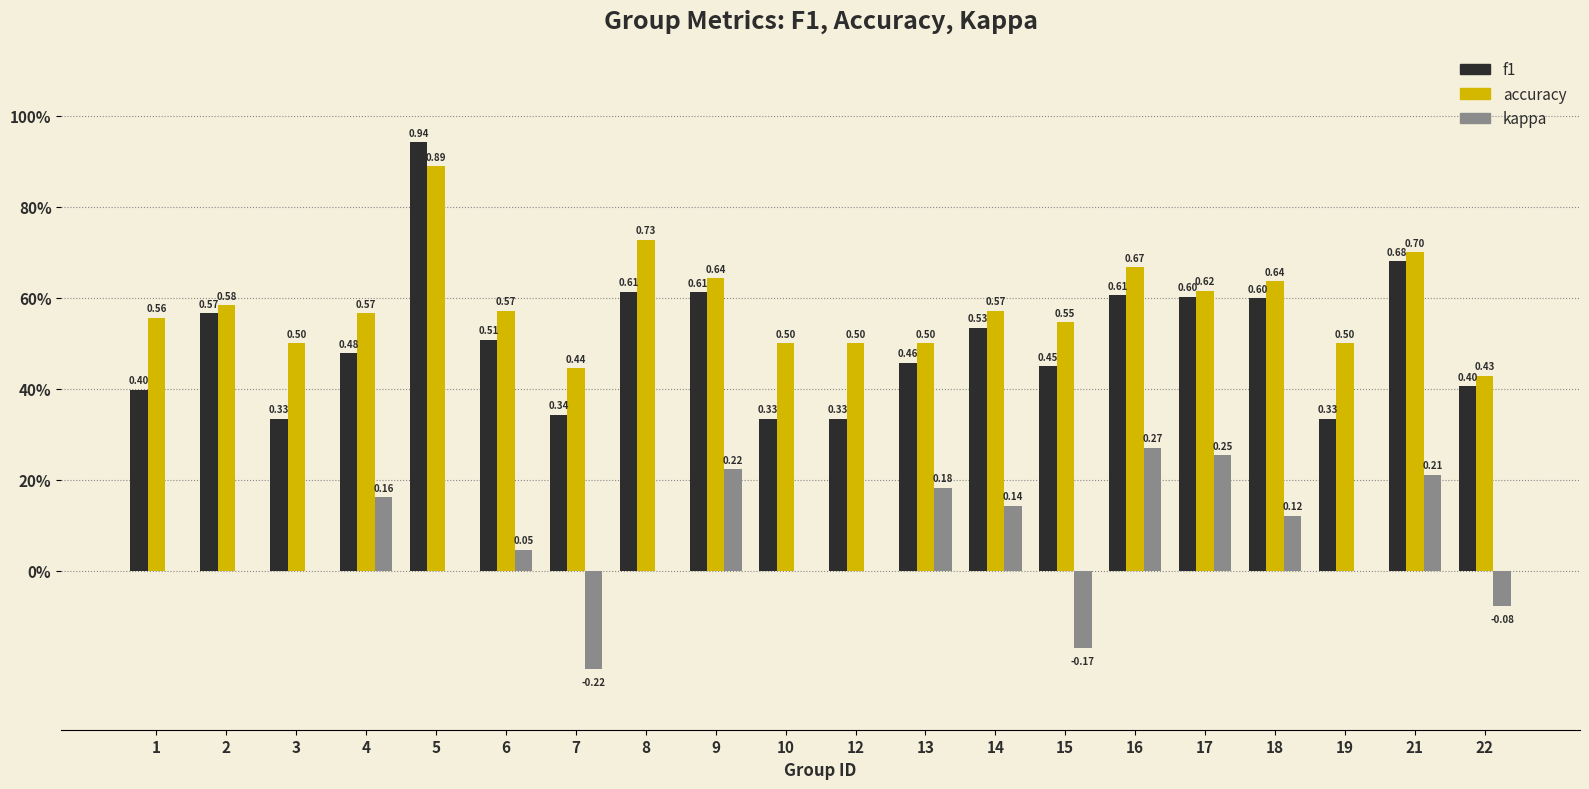

Is it true that accuracy equals 0.7 at 22?

False